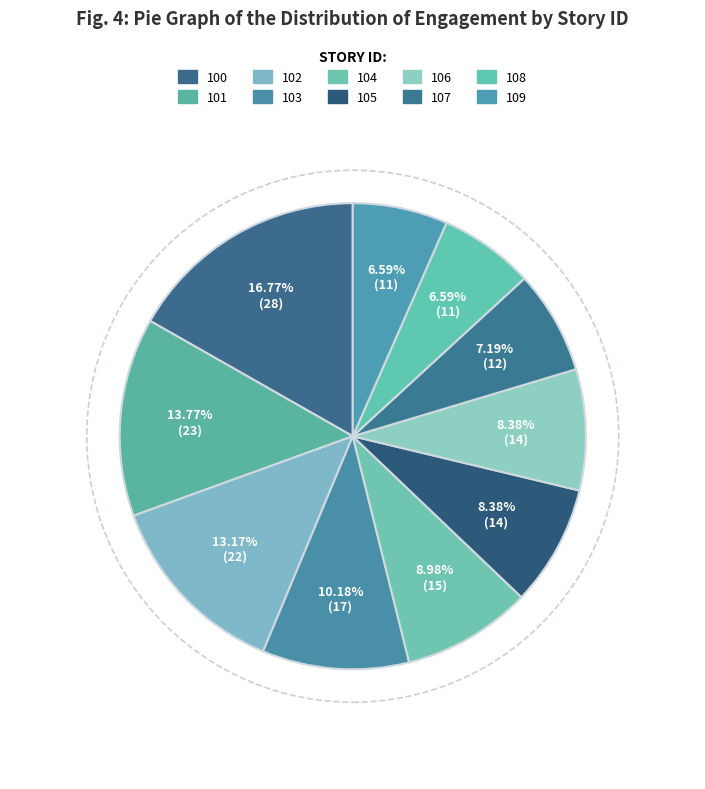

Is there a majority slice in this chart?

No